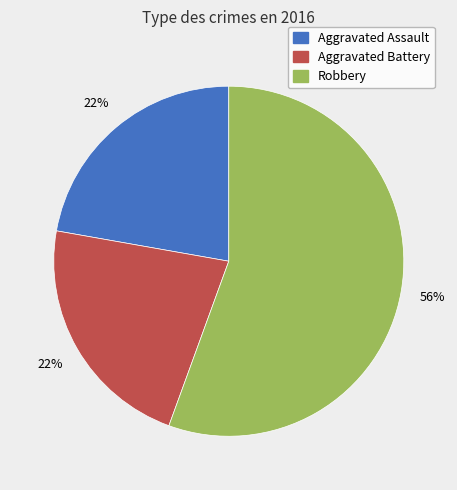

To the nearest percent, what is the combined percentage of Aggravated Assault and Robbery?

78%